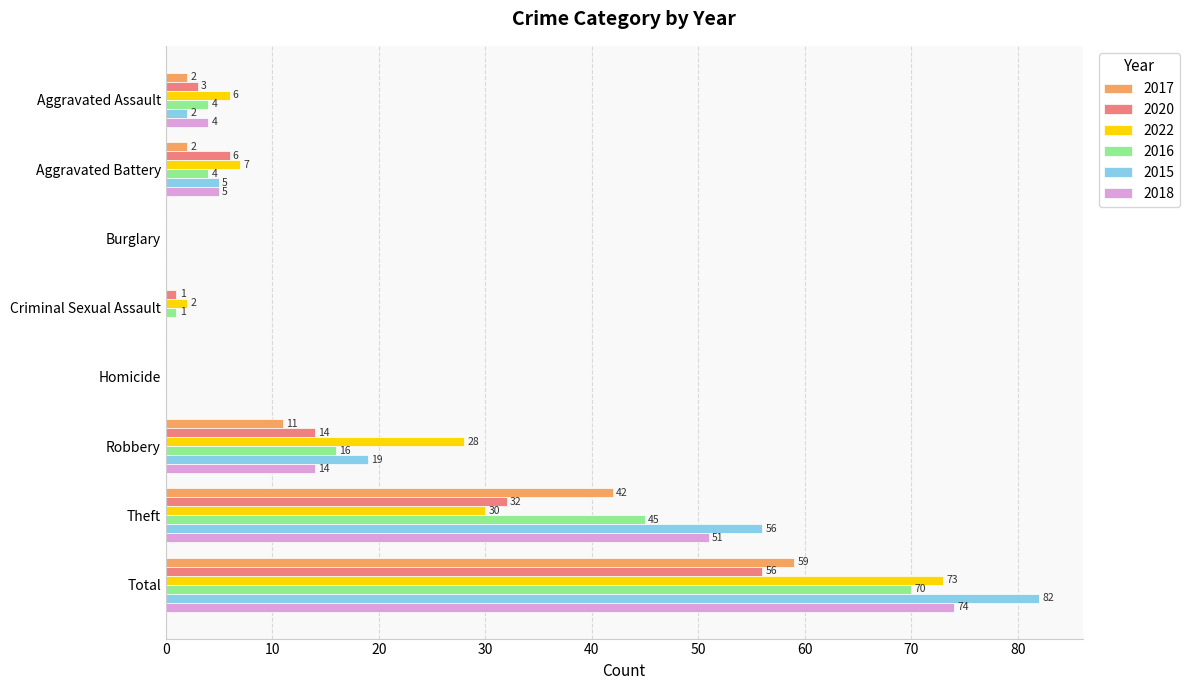

Between Burglary and Criminal Sexual Assault, which series saw the biggest shift?

2022